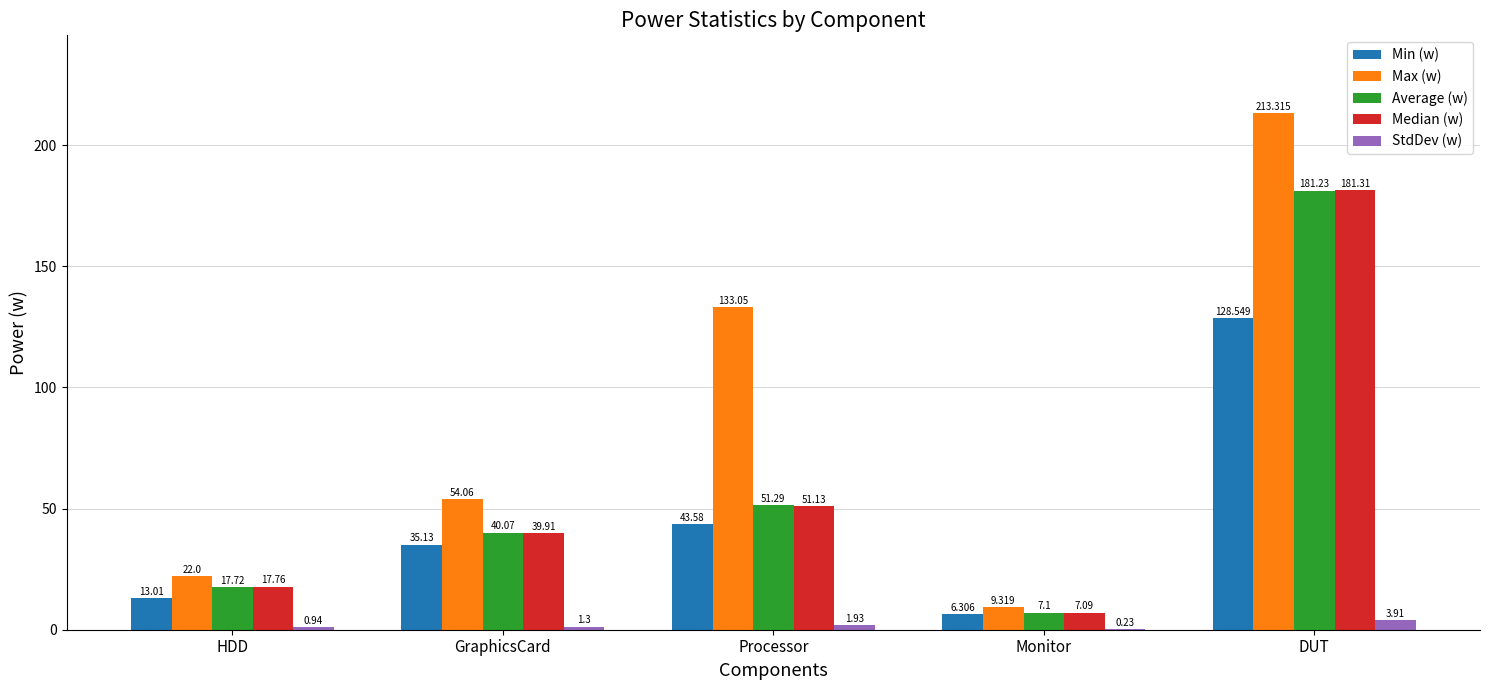

At which label does Max (w) first exceed 54?

GraphicsCard